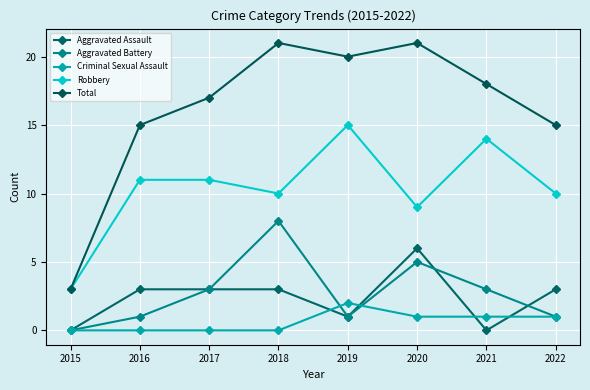

How many data points does each series have?

8